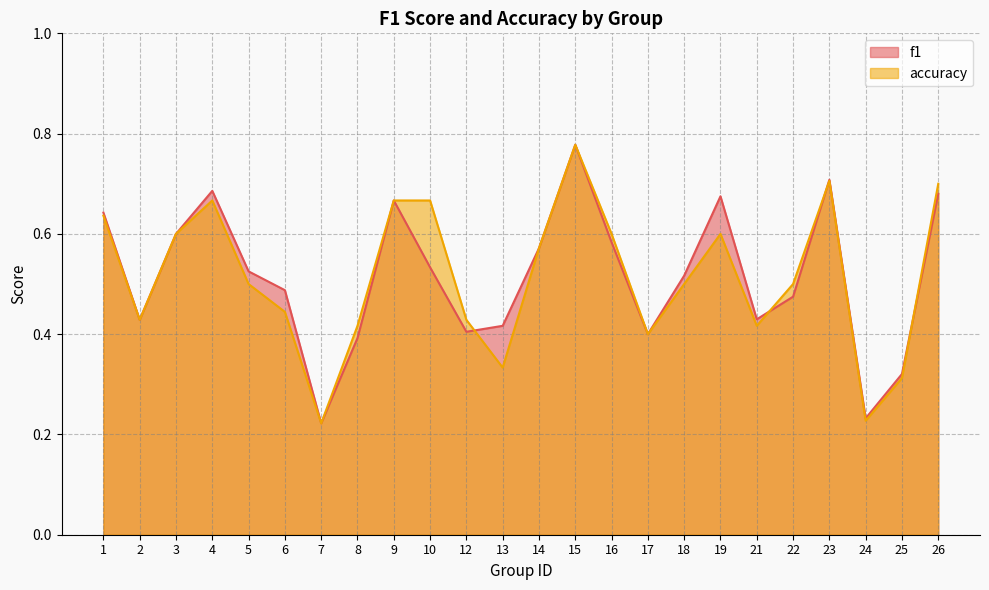

Is it true that f1 equals 0.3 at 22?

False